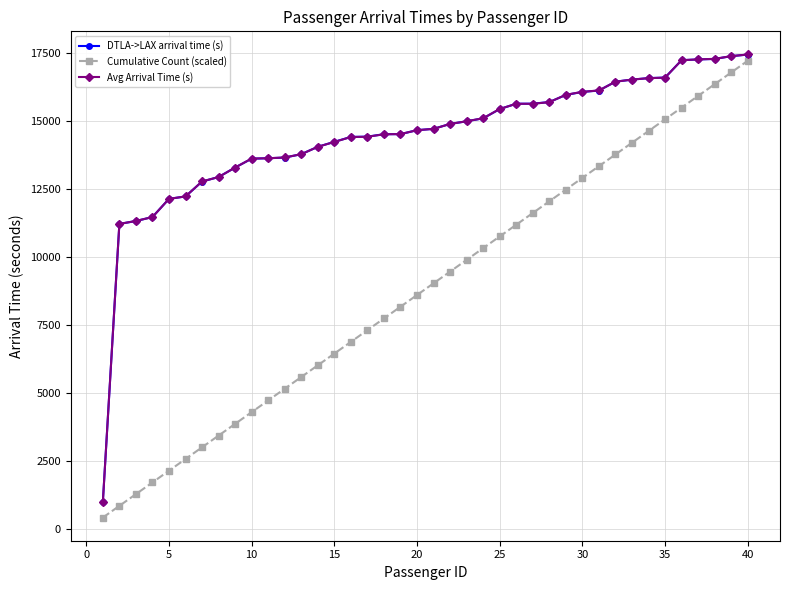

How many series are shown in this chart?

3